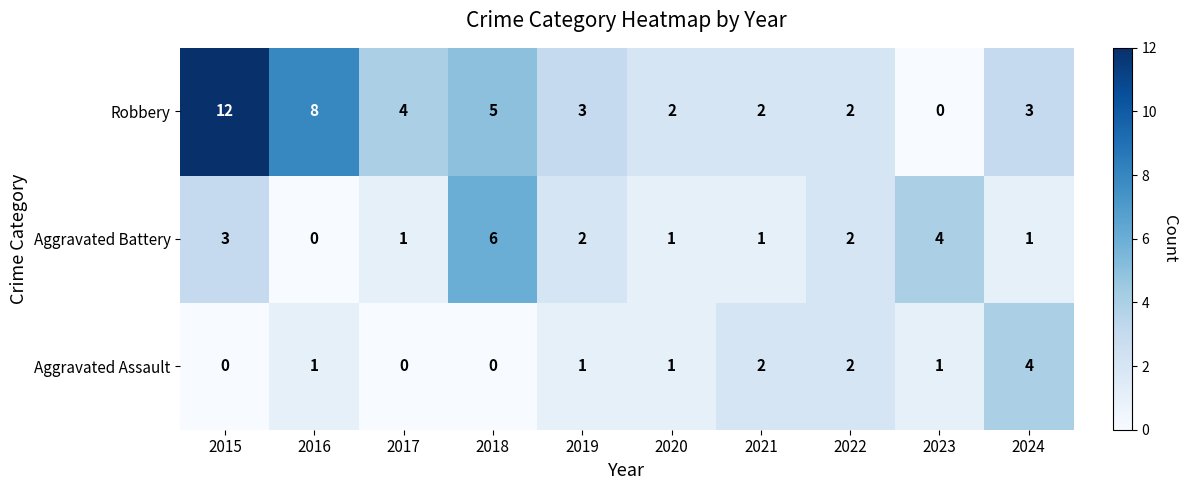

Reading right to left, extract all data points from this chart.

Robbery: 2024=3	2023=0	2022=2	2021=2	2020=2	2019=3	2018=5	2017=4	2016=8	2015=12
Aggravated Battery: 2024=1	2023=4	2022=2	2021=1	2020=1	2019=2	2018=6	2017=1	2016=0	2015=3
Aggravated Assault: 2024=4	2023=1	2022=2	2021=2	2020=1	2019=1	2018=0	2017=0	2016=1	2015=0